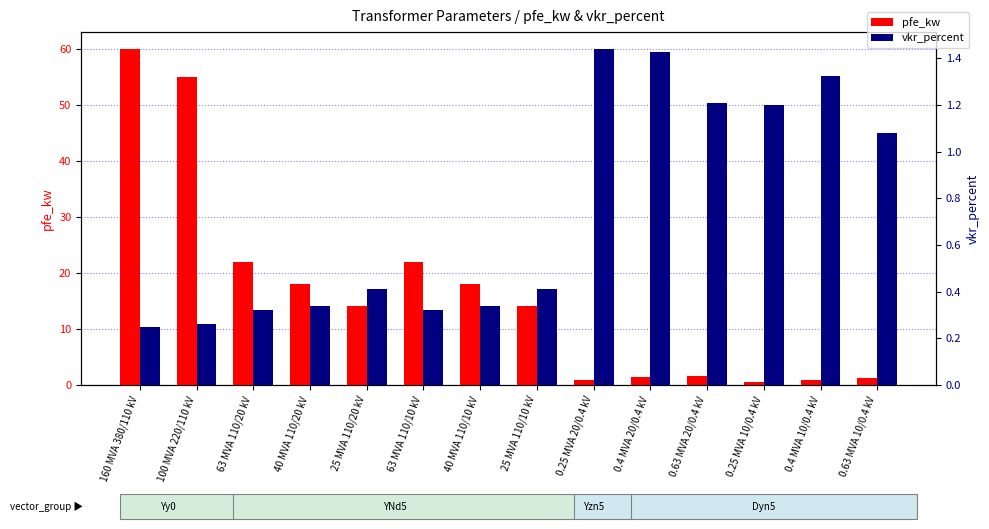

Where is vkr_percent nearest to the value 0?

160 MVA 380/110 kV